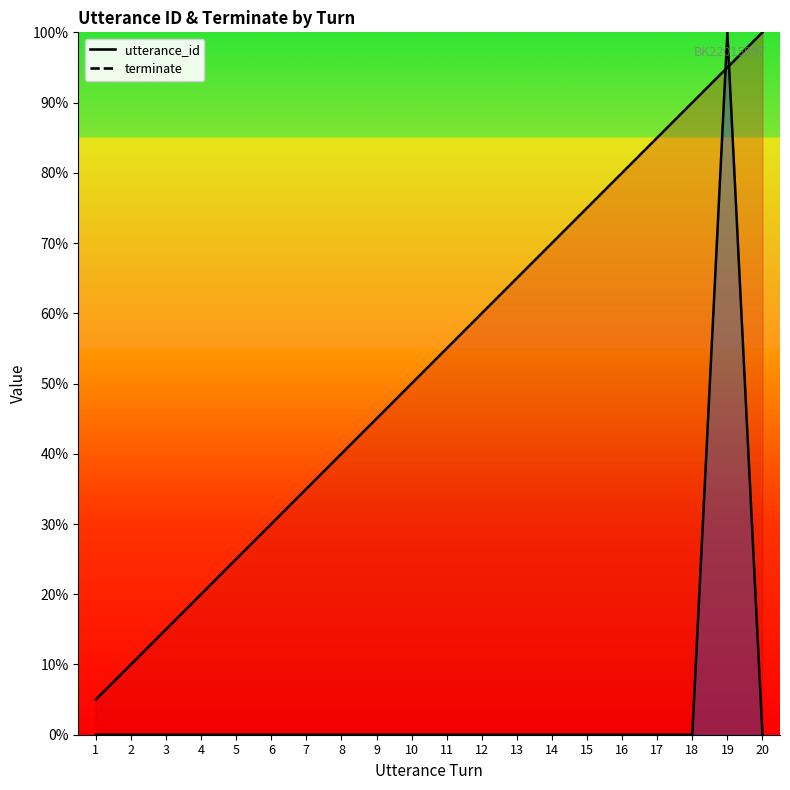

True or false: utterance_id and terminate intersect in this chart.

True